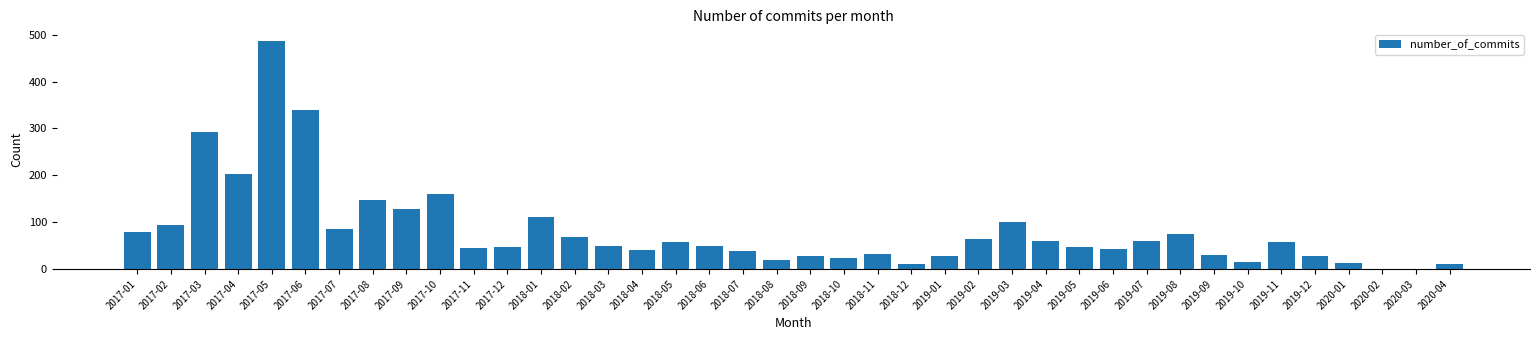

Between 2018-02 and 2017-01, which is larger?

2017-01